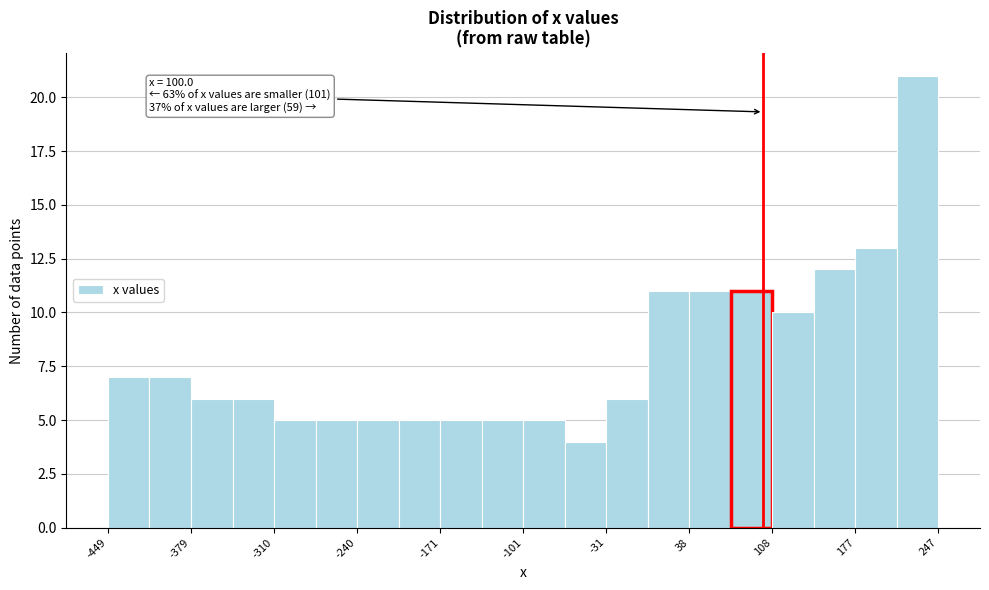

Read against the x-axis, roughly where is the centre of the tallest bar?

230